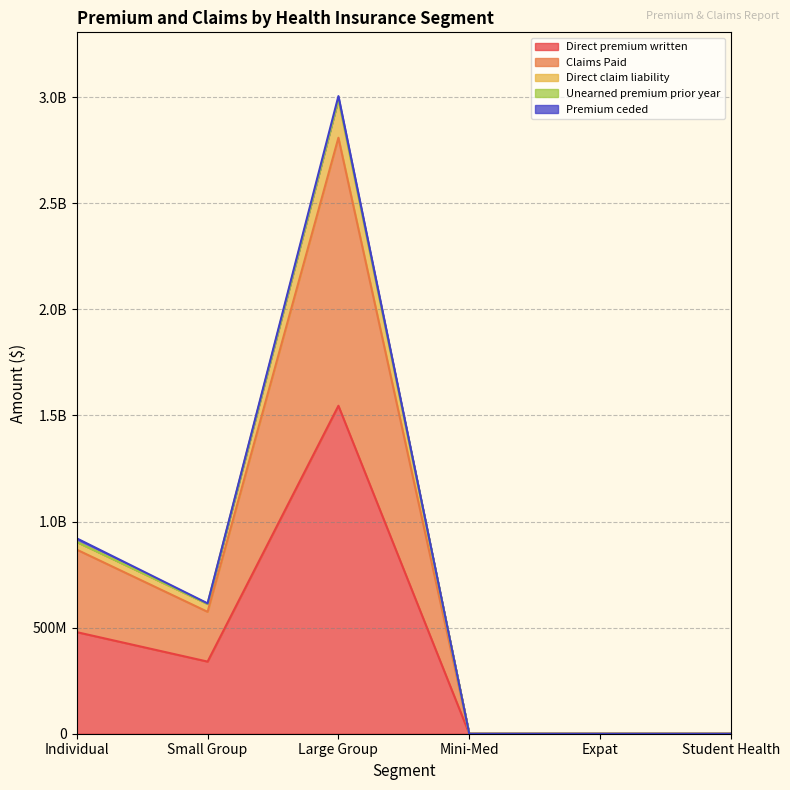

What is the value of the Claims Paid point at the 2nd from the left?

574454406